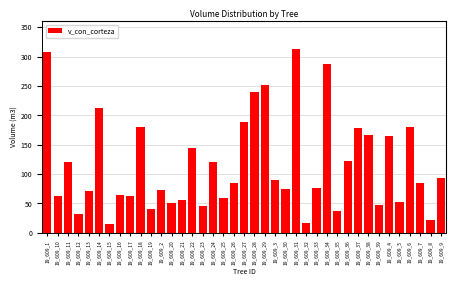

Between 19_609_17 and 19_609_36, which is larger?

19_609_36